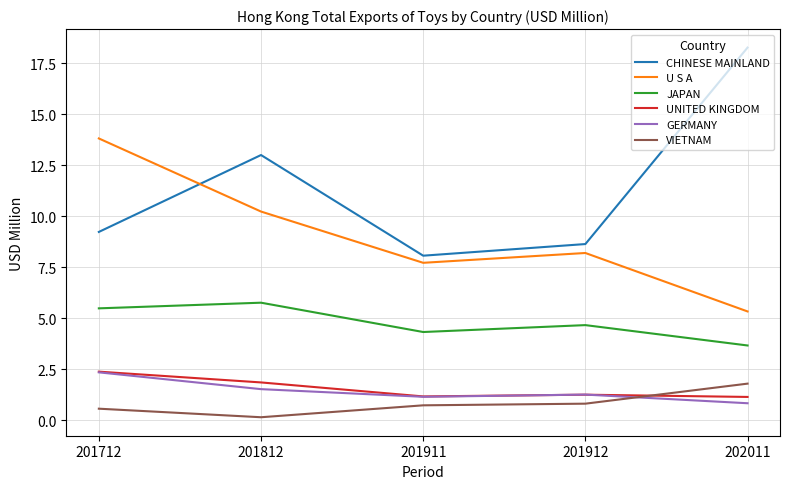

Where is VIETNAM nearest to the value 0?

201812